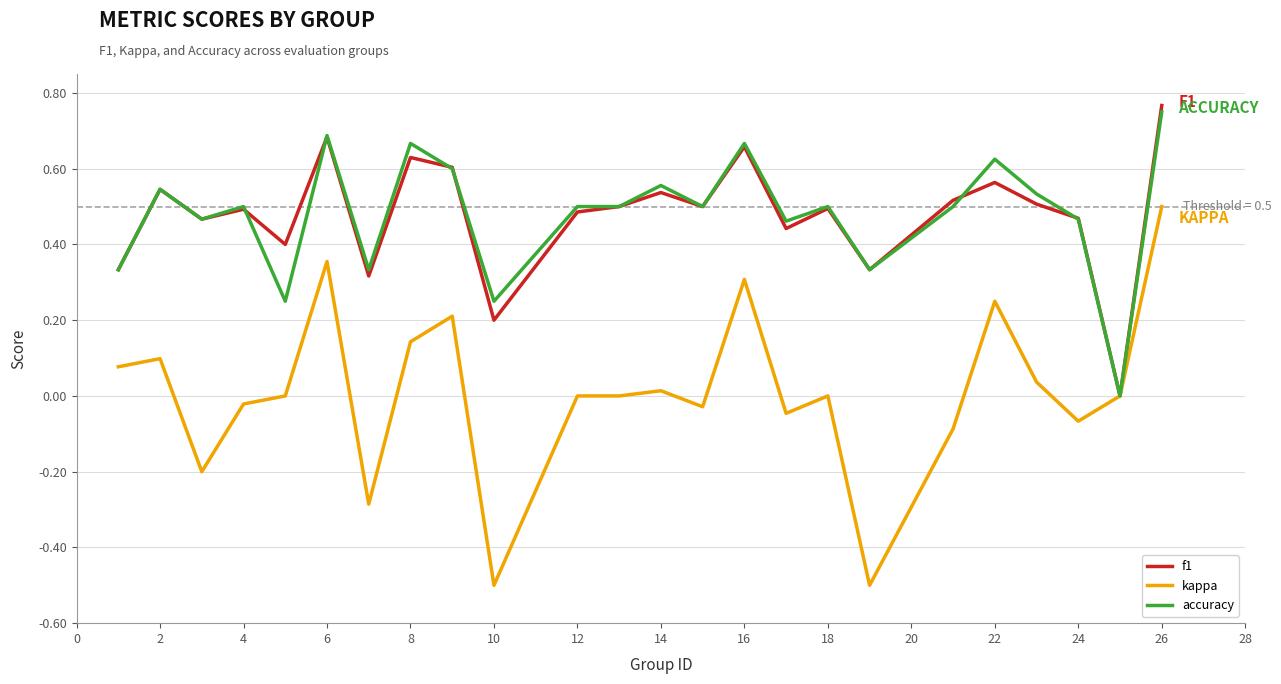

Which series has the widest spread of values?

kappa